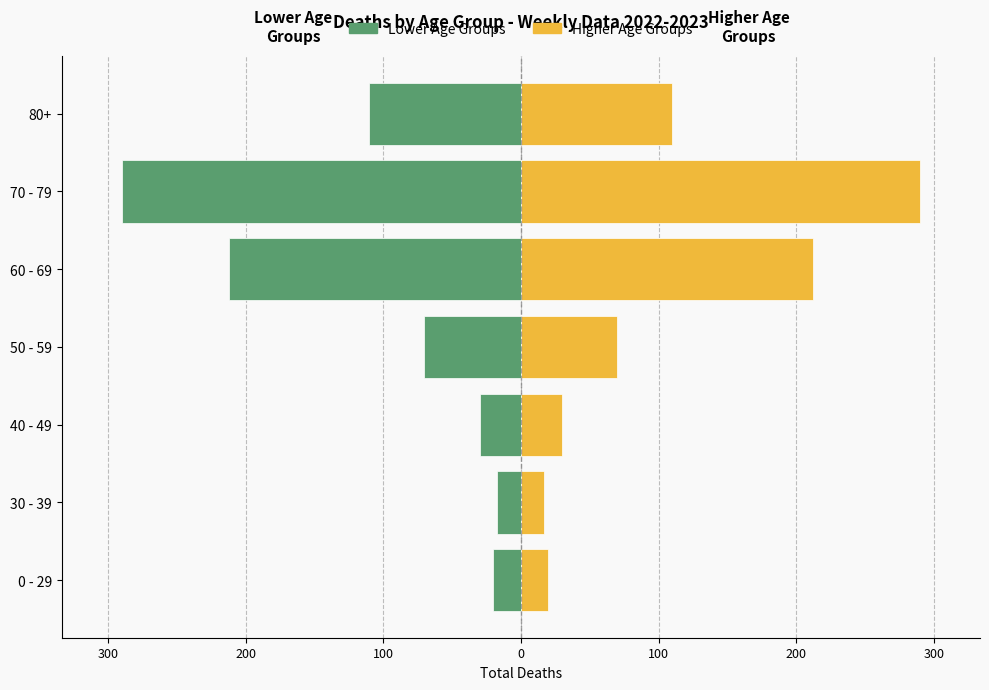

What is the value of the Higher Age Groups bar at the 5th from the left?

212